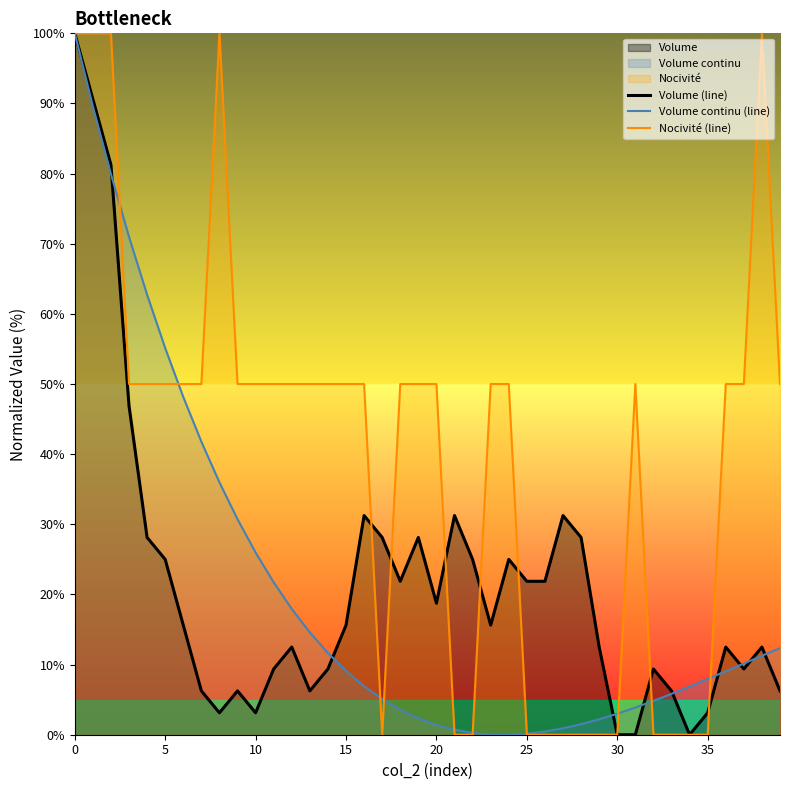

Which series ends up on top after the final intersection of Volume (line) and Volume continu (line)?

Volume continu (line)